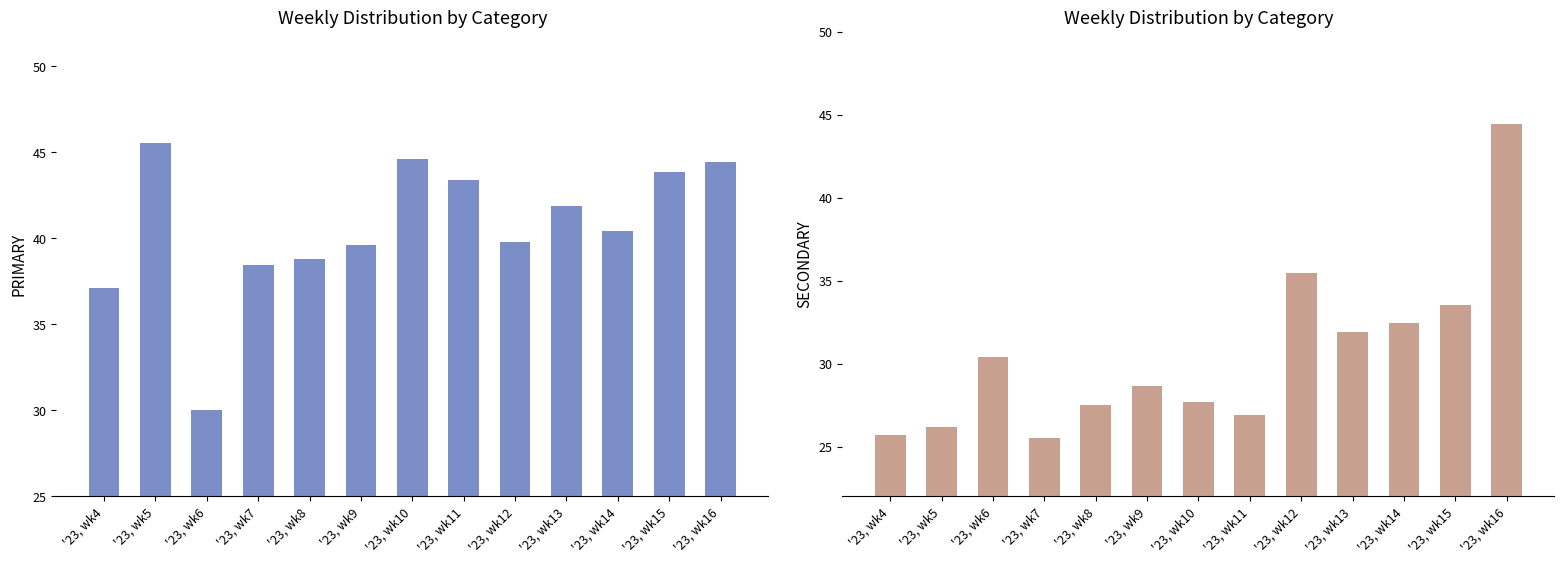

What is the value of the SECONDARY bar at the 3rd from the left?

30.4